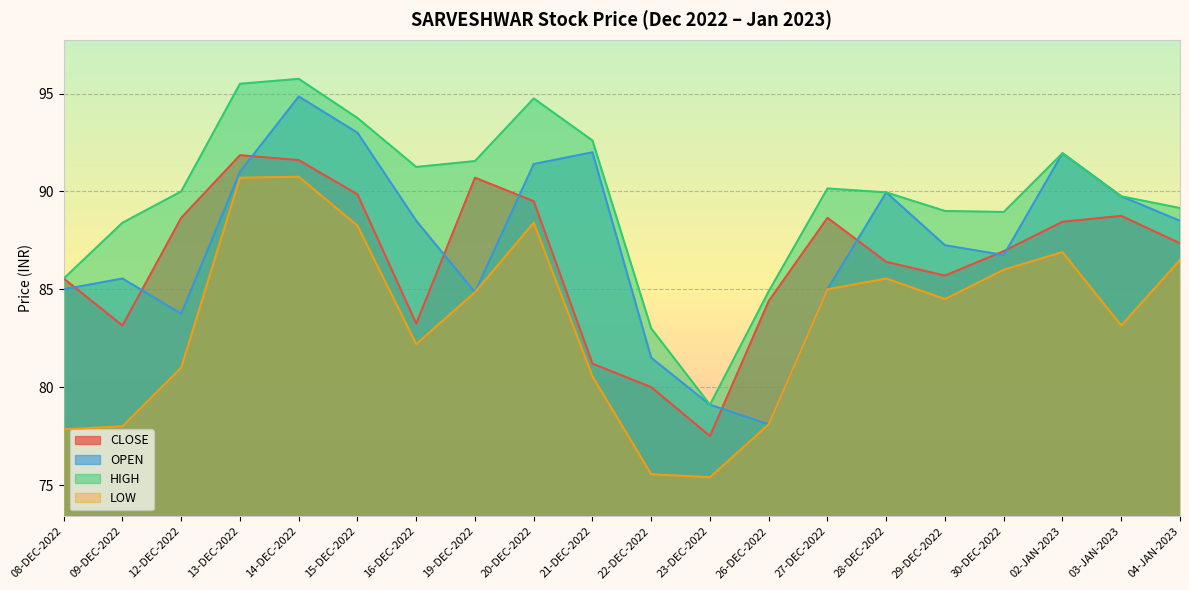

What is the average value of the LOW series?

83.5